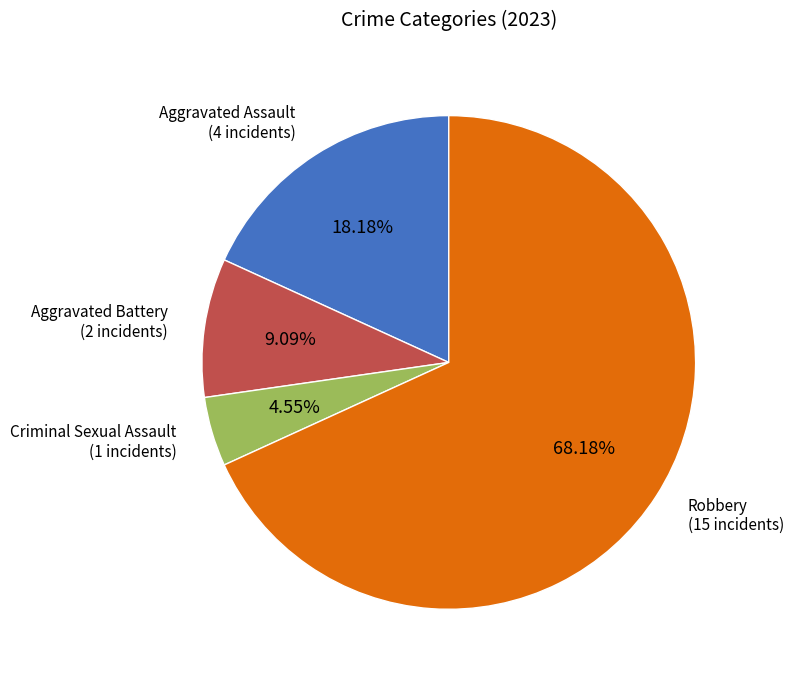

Is there any slice that represents more than half of the pie?

Yes